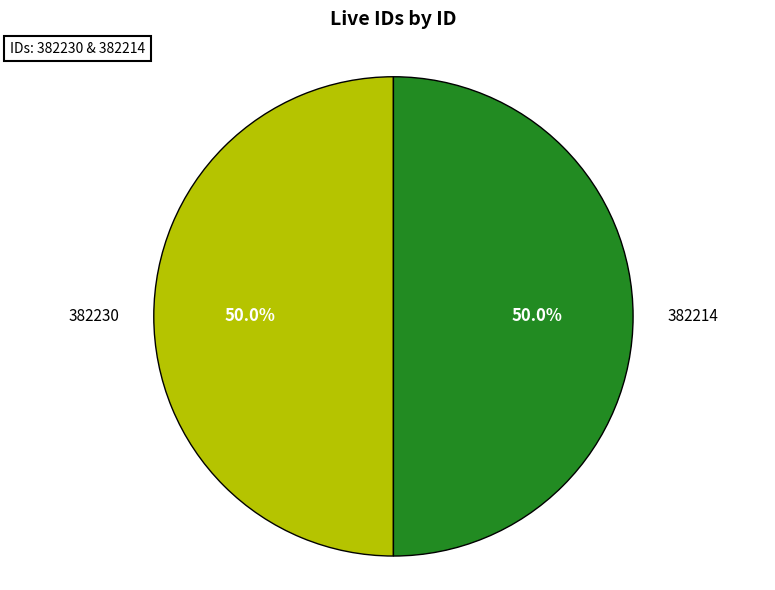

What percentage is NOT represented by 382230?

50.0%